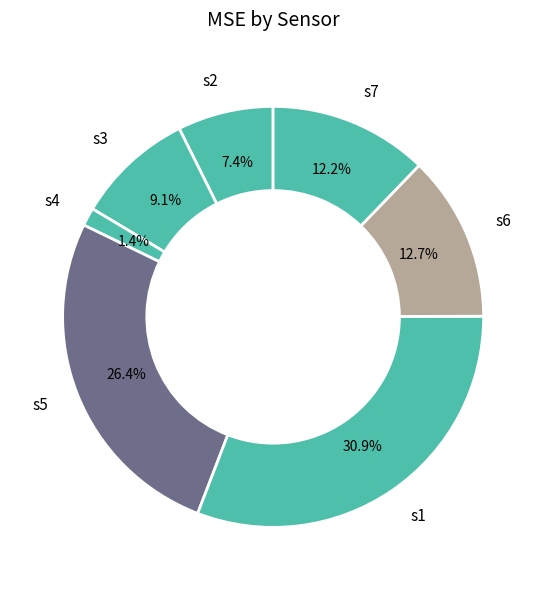

To the nearest percent, what is the average slice percentage?

14%